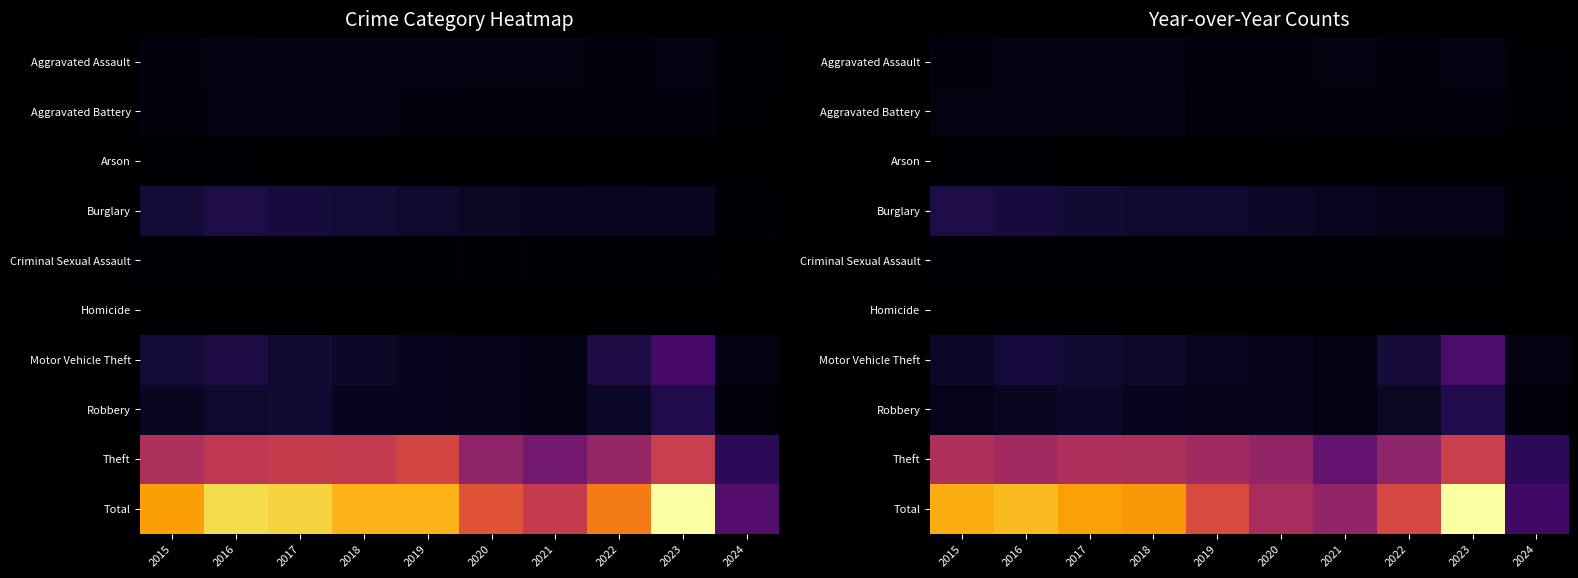

Between 2016 and 2020, which is larger?

2016